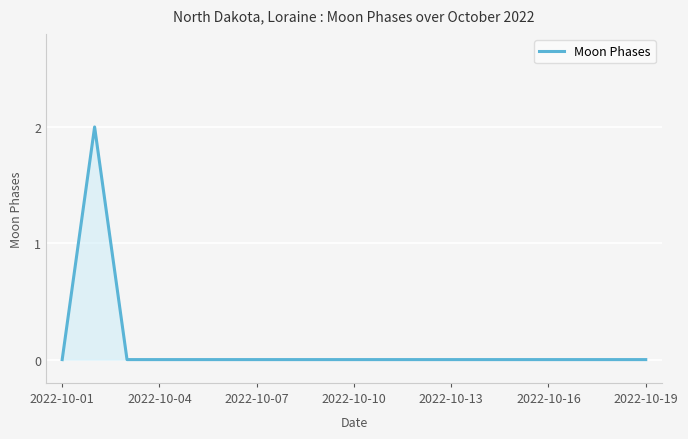

How many lines are shown in the chart?

1